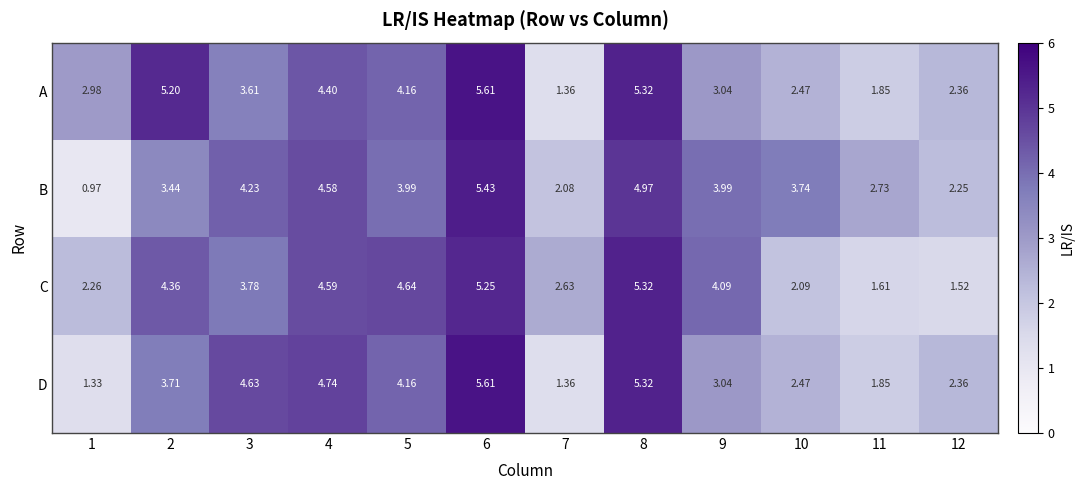

Which series has the largest total across all categories?

B